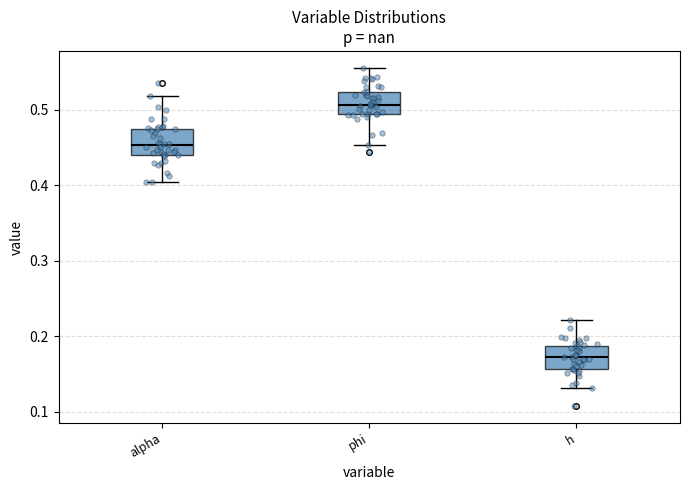

Where is the upper edge of the box for h on the y-axis? The values are not printed on the chart, so give them approximately, as read against the axis.

0.19